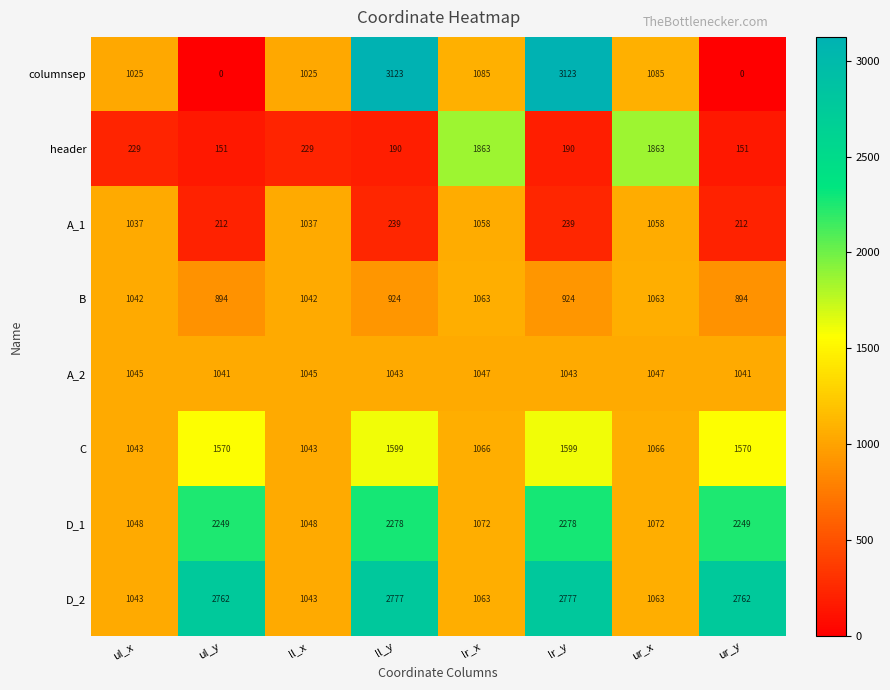

What is the maximum value shown in the chart?

3123